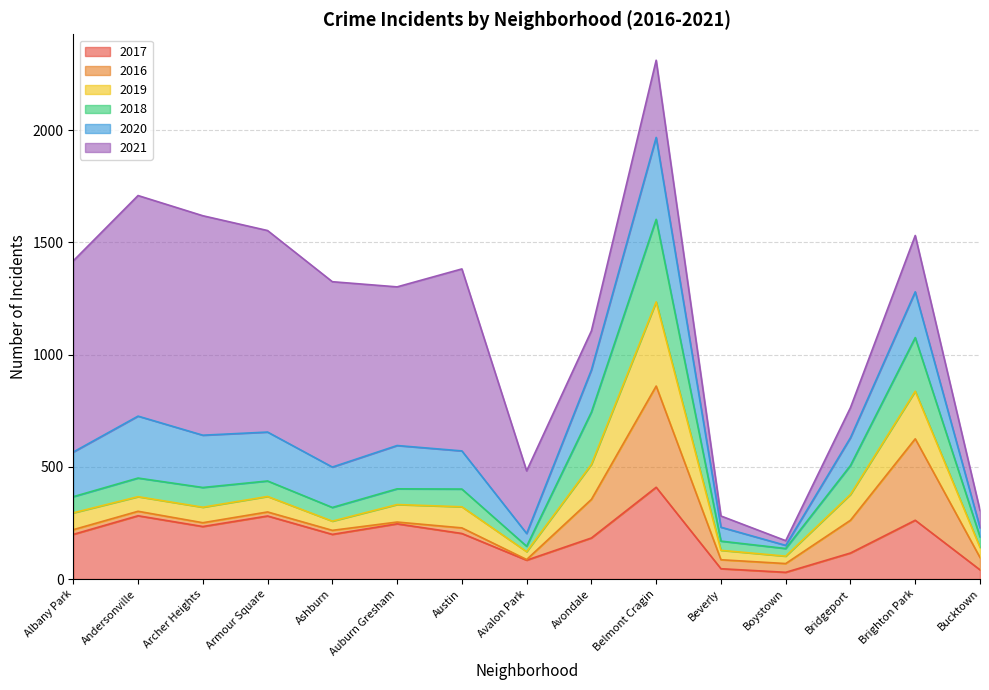

True or false: 2017 and 2019 cross at least once.

False